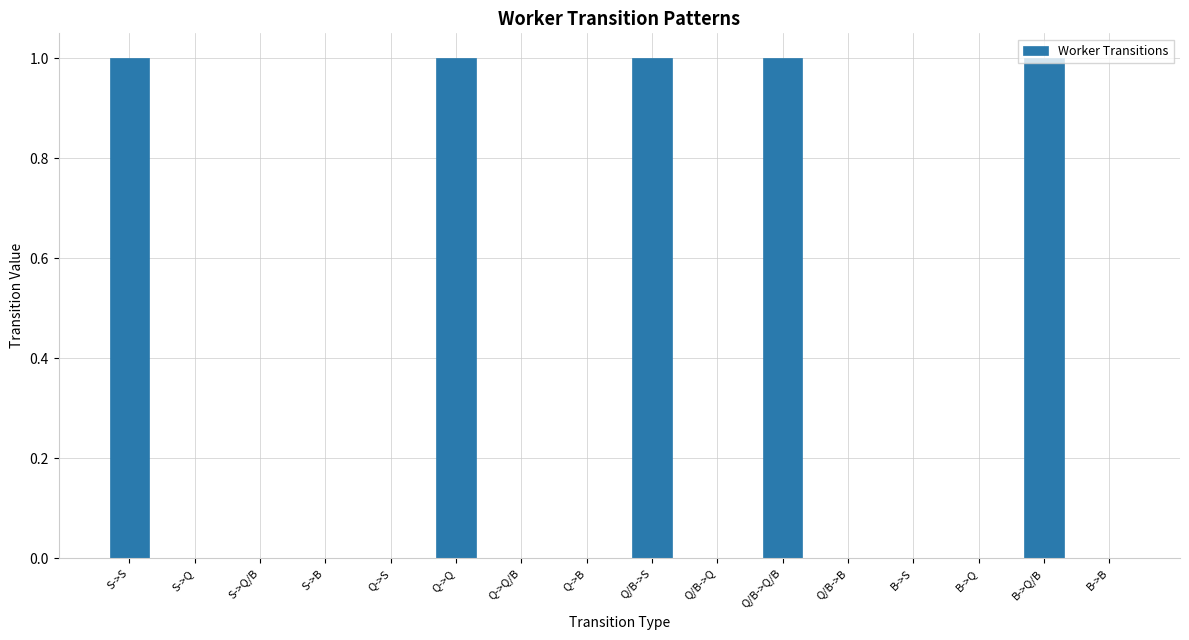

Count the number of data series in this chart.

1